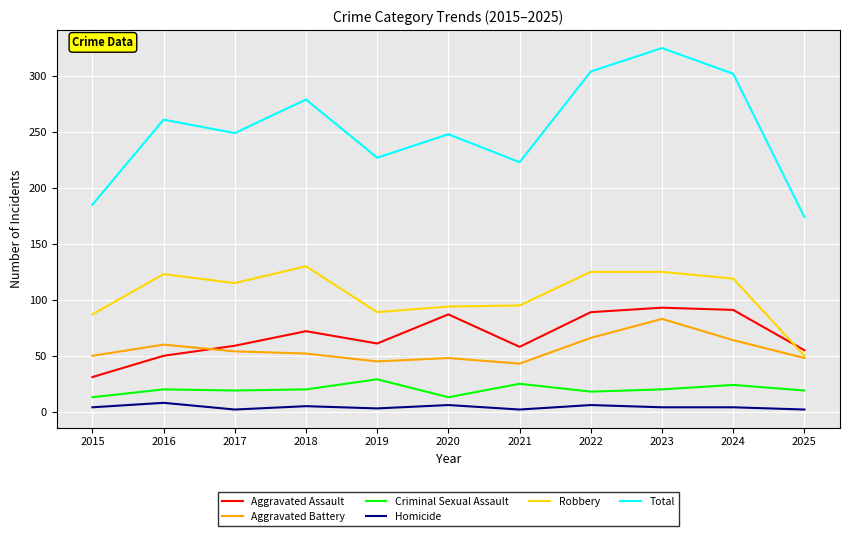

At which category is the sum across all series the highest?

2023